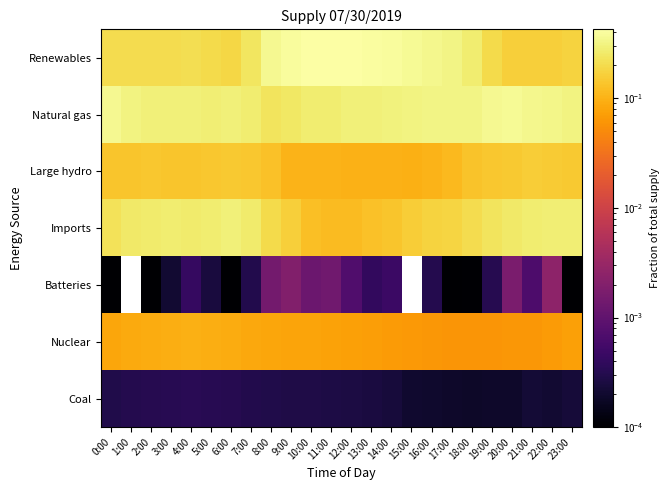

Which has a higher value, 9:00 or 19:00?

9:00